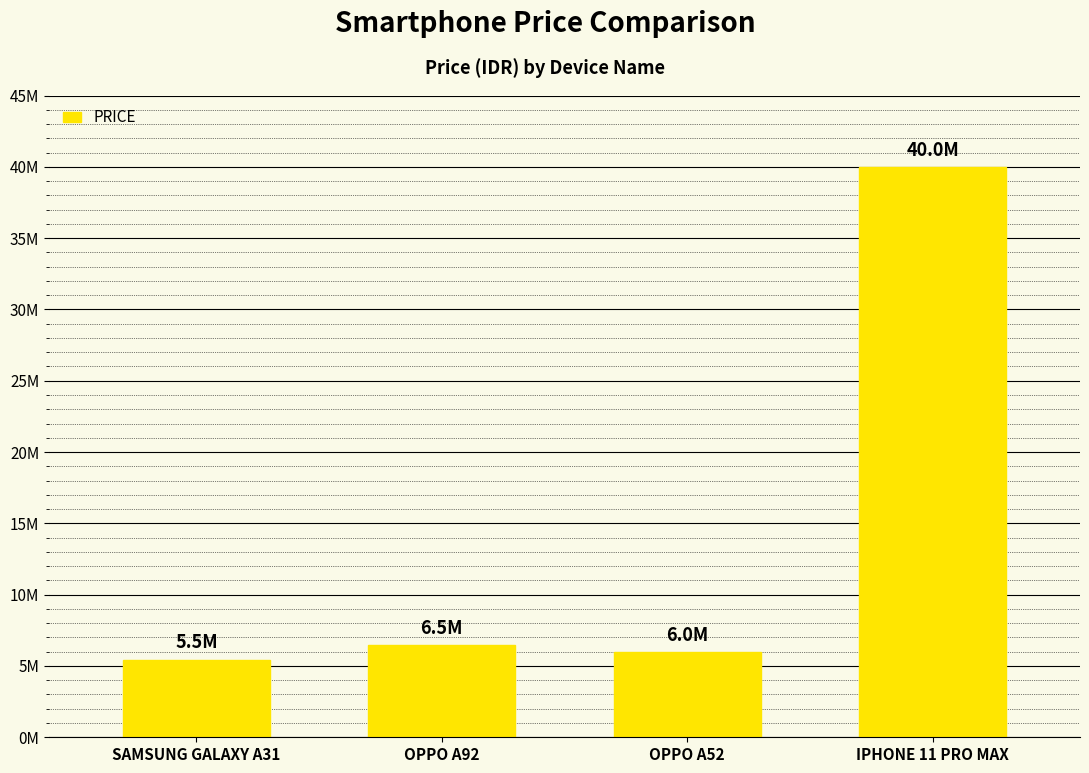

What is the change in value from OPPO A52 to IPHONE 11 PRO MAX?

+34000000